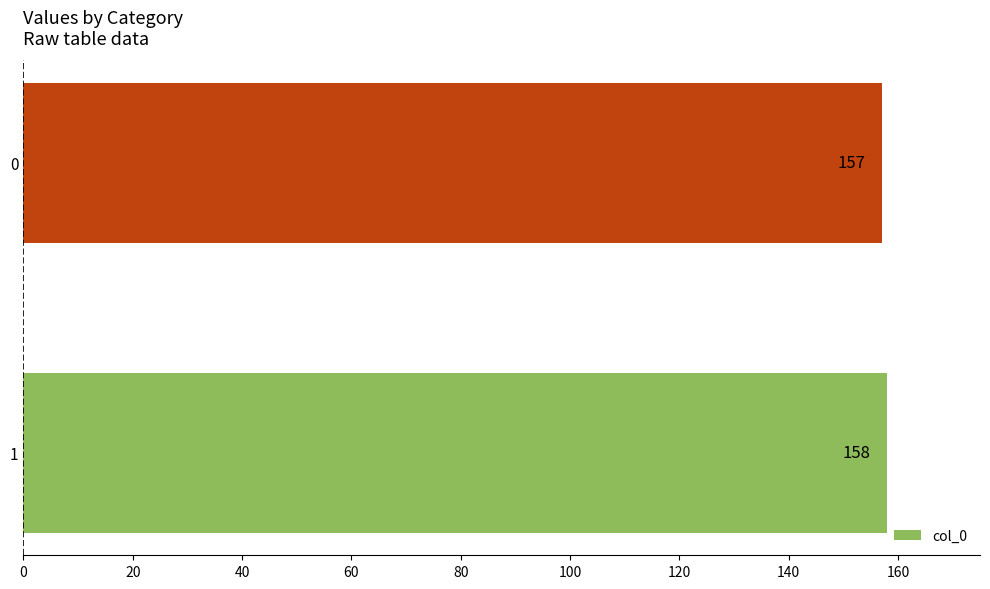

Reading bottom to top, list all the values displayed in this chart.

158	157